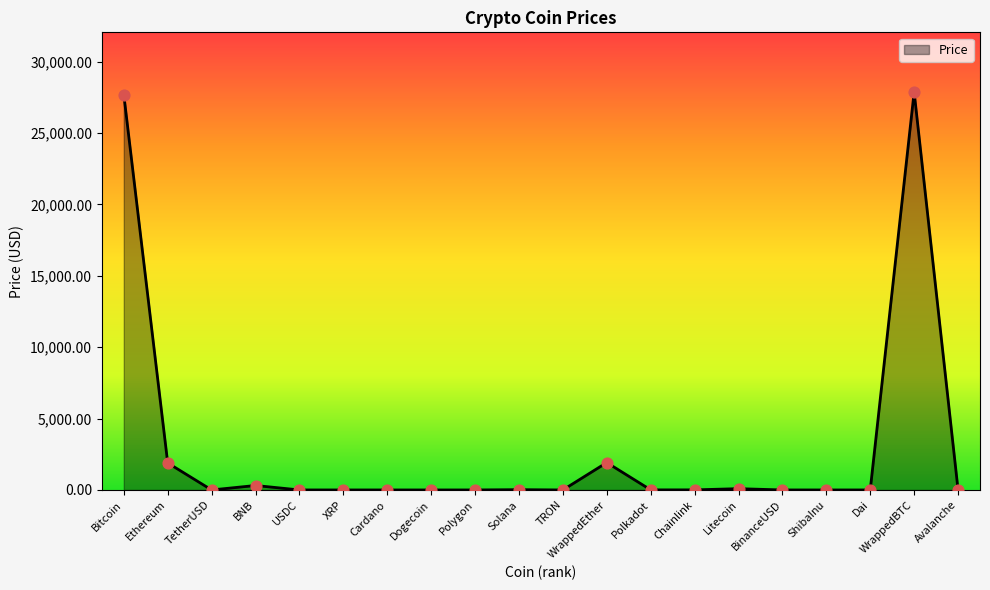

What is the change in value from Polygon to Dai?

+0.1